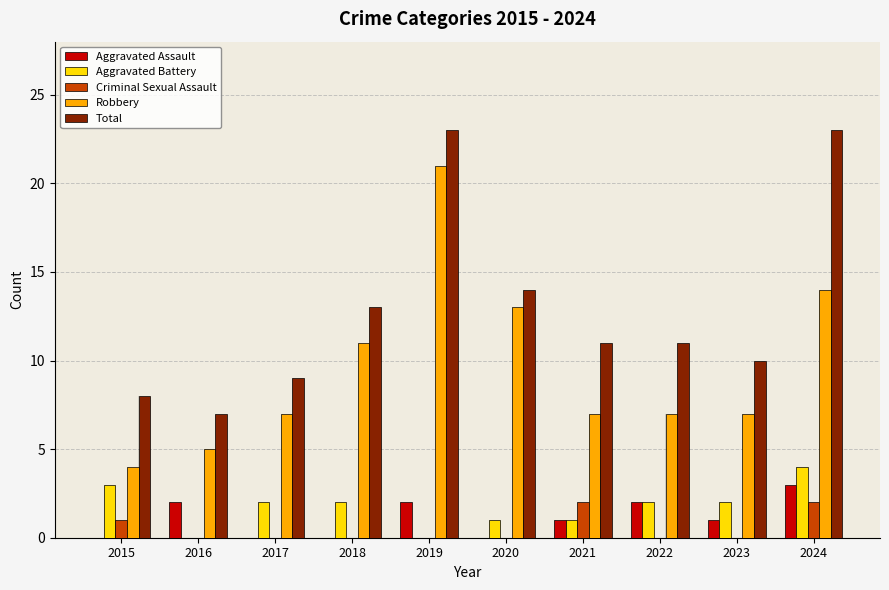

Which category has the lowest value in the Criminal Sexual Assault series?

2016